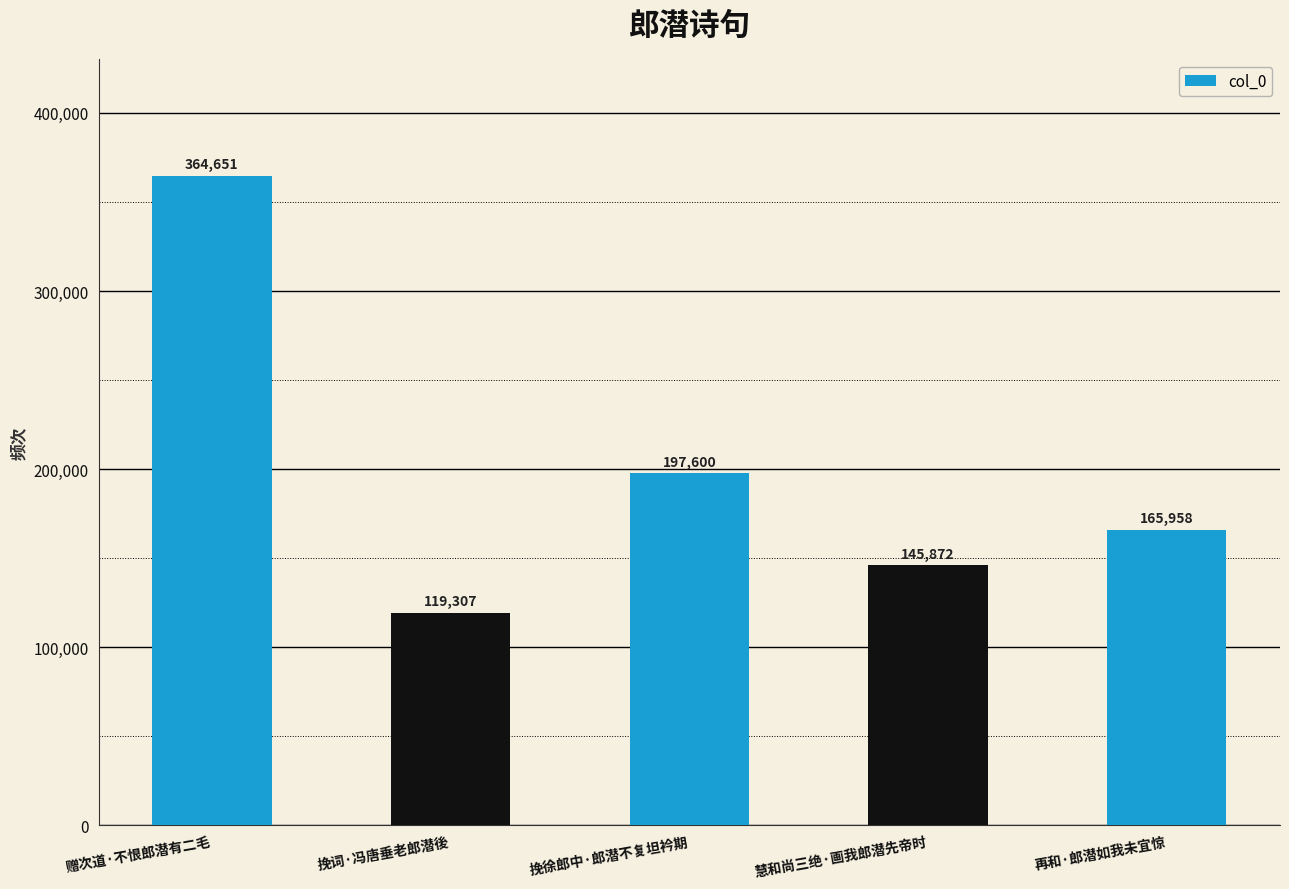

What is the sum of all values?

993388